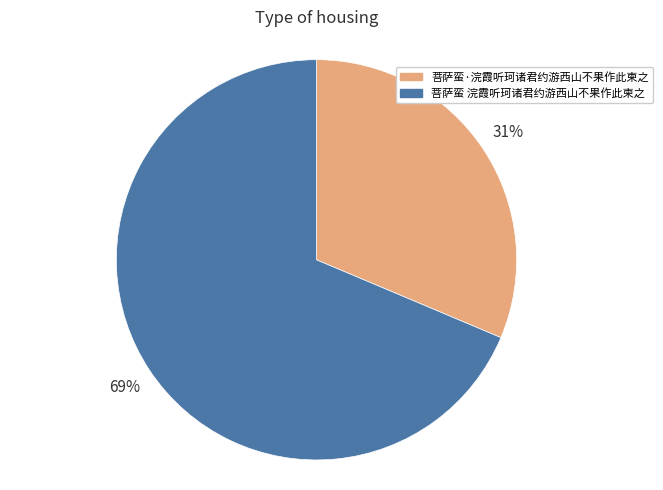

To the nearest percent, what portion does 菩萨蛮 浣霞听珂诸君约游西山不果作此柬之 represent?

69%